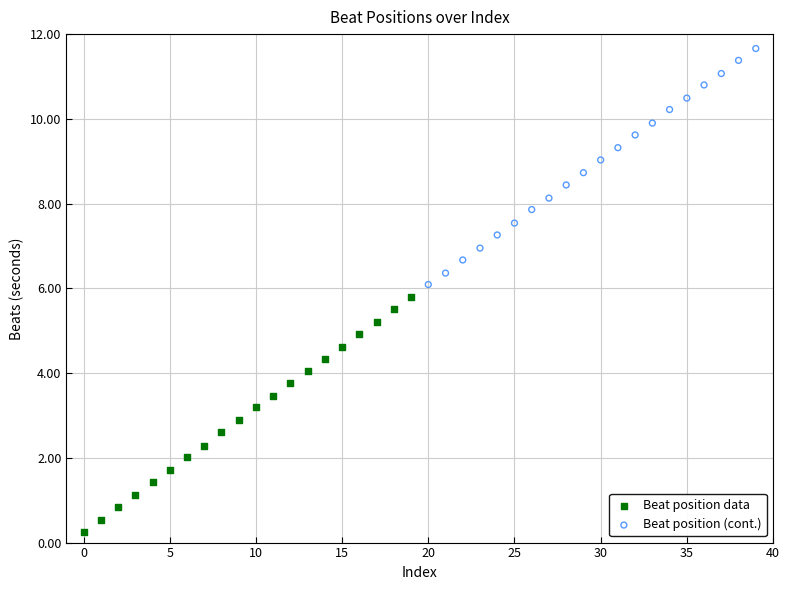

Which series reaches the maximum Y coordinate?

Beat position (cont.)